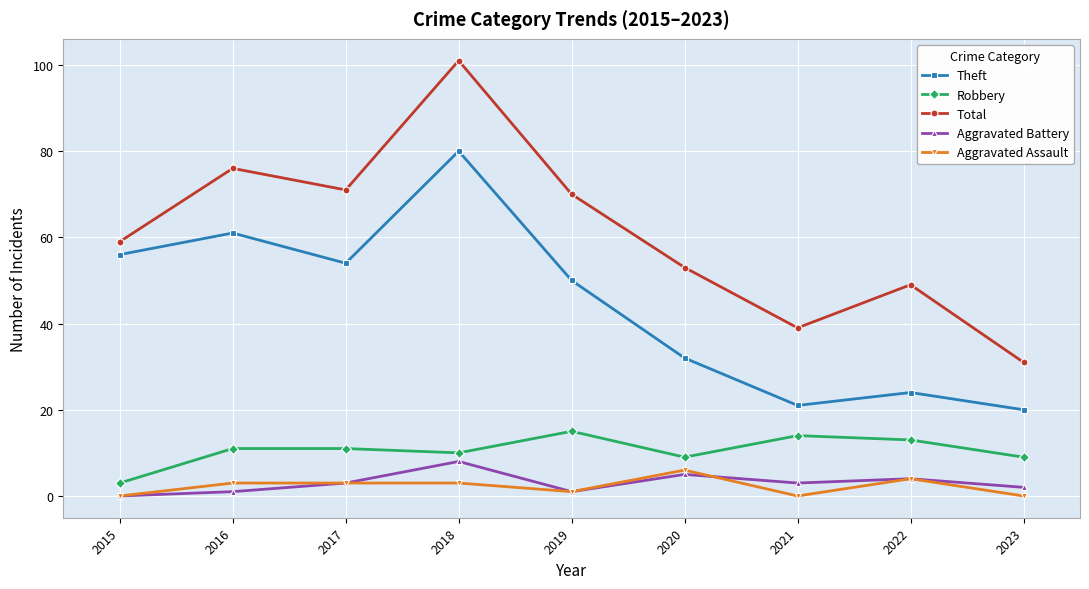

What is the highest value of the Total series?

101